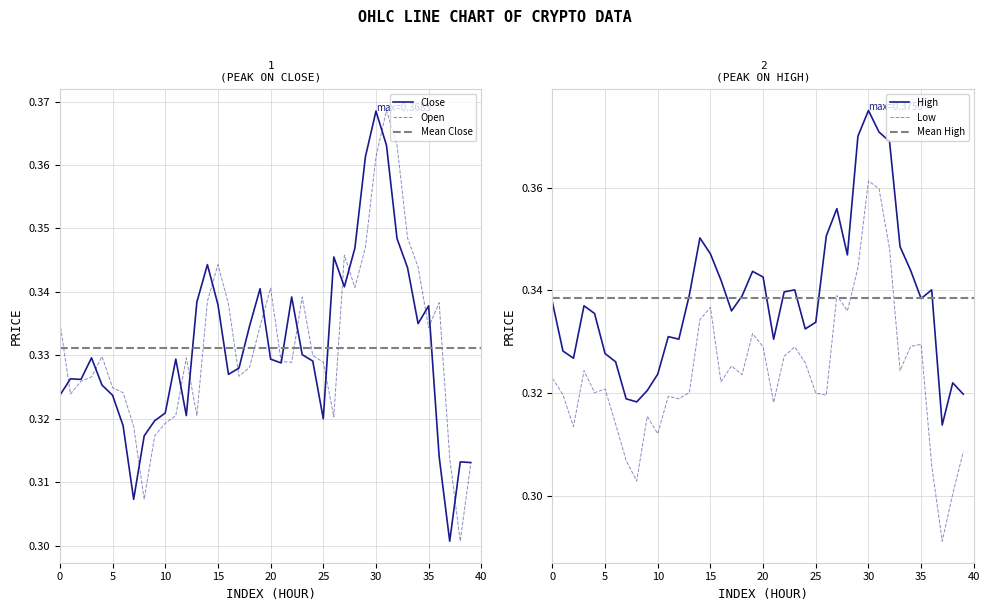

The value of High at 2020-09-30 04:00 is 0.3. True or false?

True